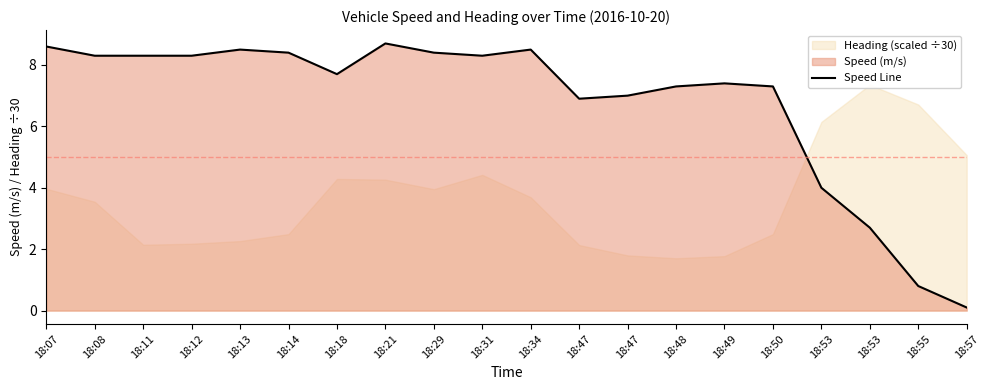

What is the change in value from 18:34 to 18:50?

-1.2